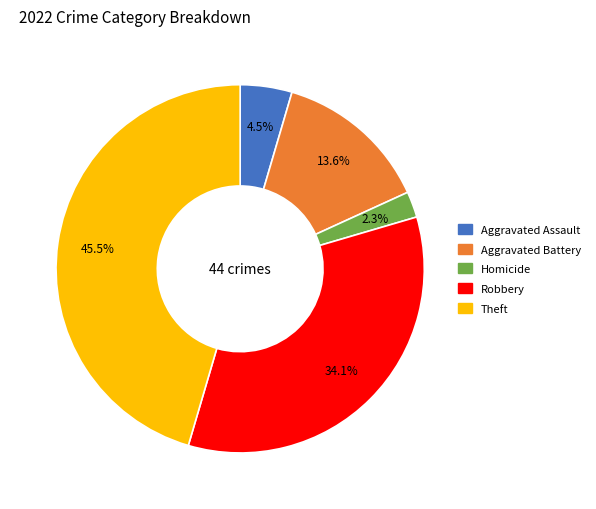

Is there any slice that represents more than half of the pie?

No